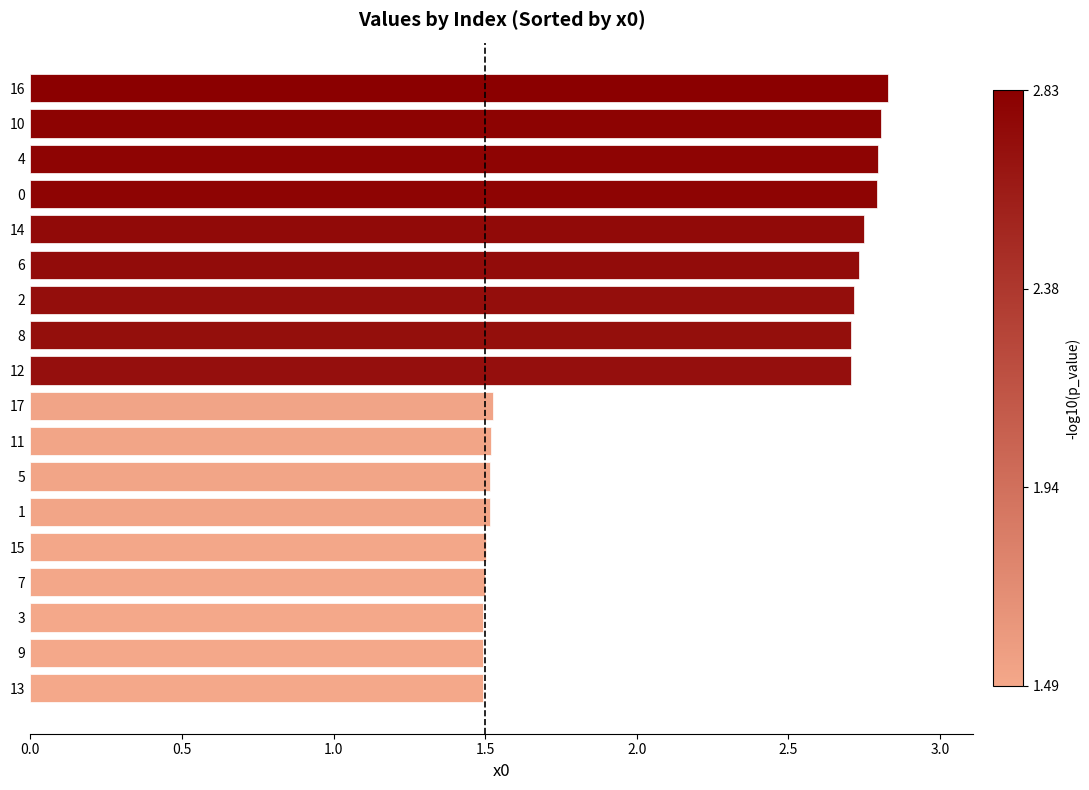

The value at 8 is 2.7. True or false?

True